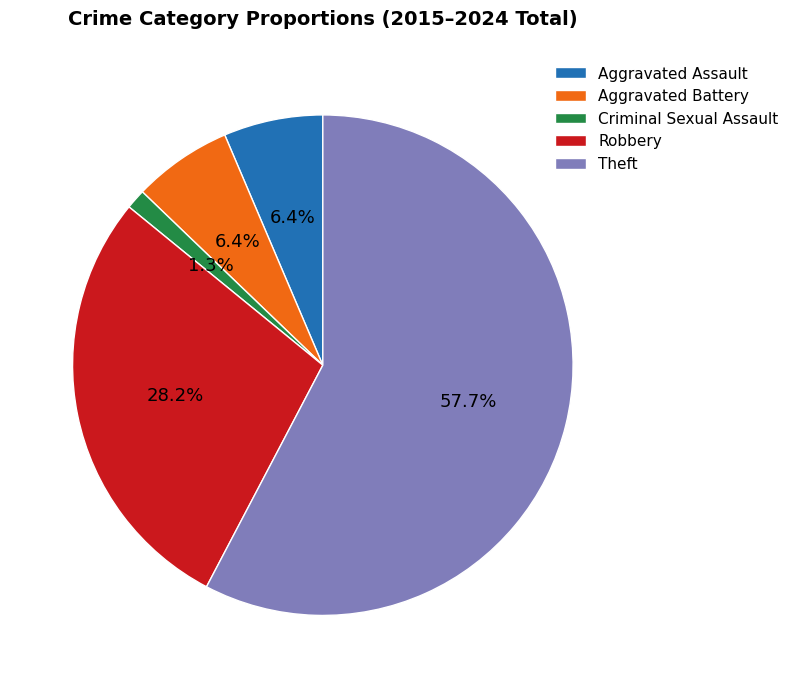

How many slices are in this pie chart?

5